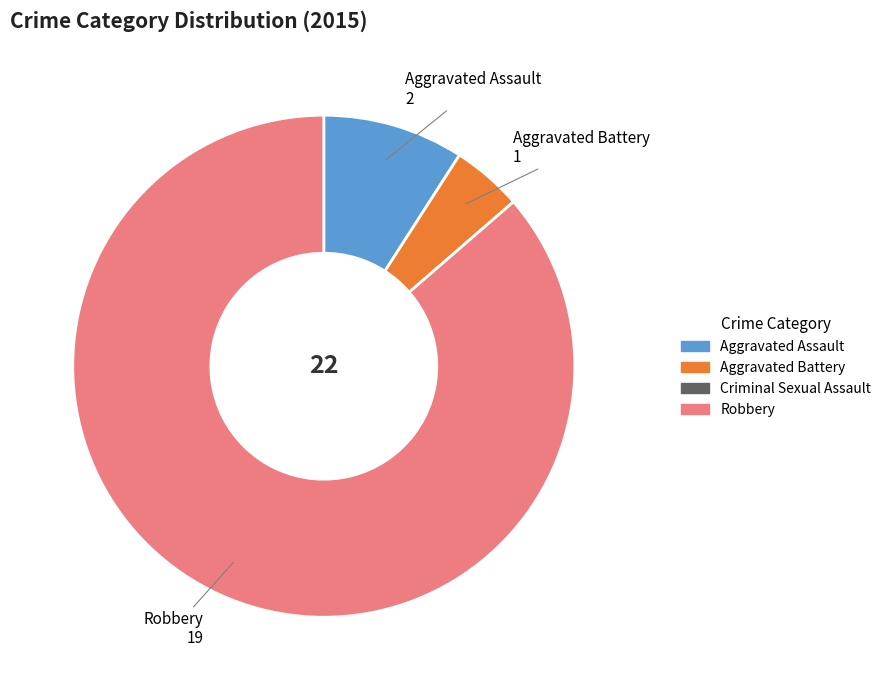

Does any single category account for the majority?

Yes